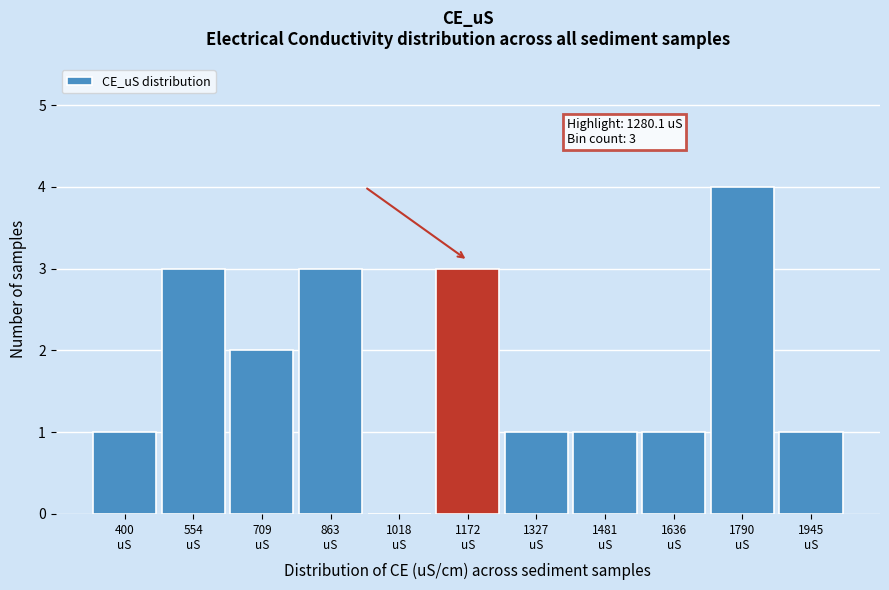

What is the greatest value displayed?

4